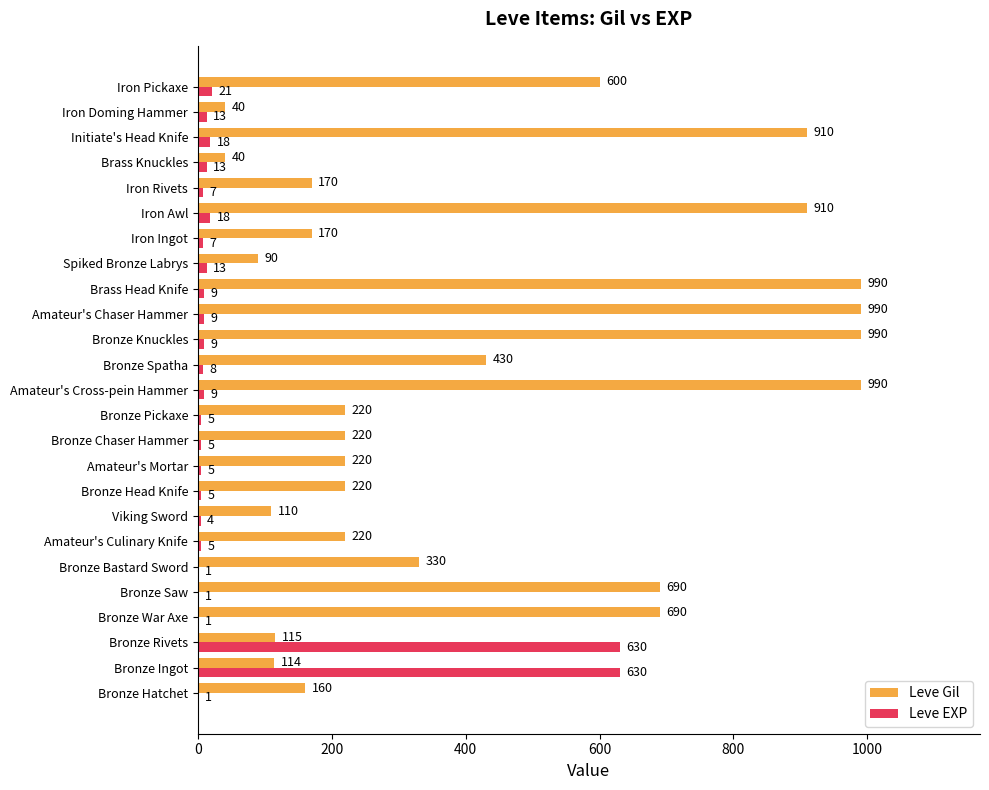

What is the maximum value shown in the chart?

990